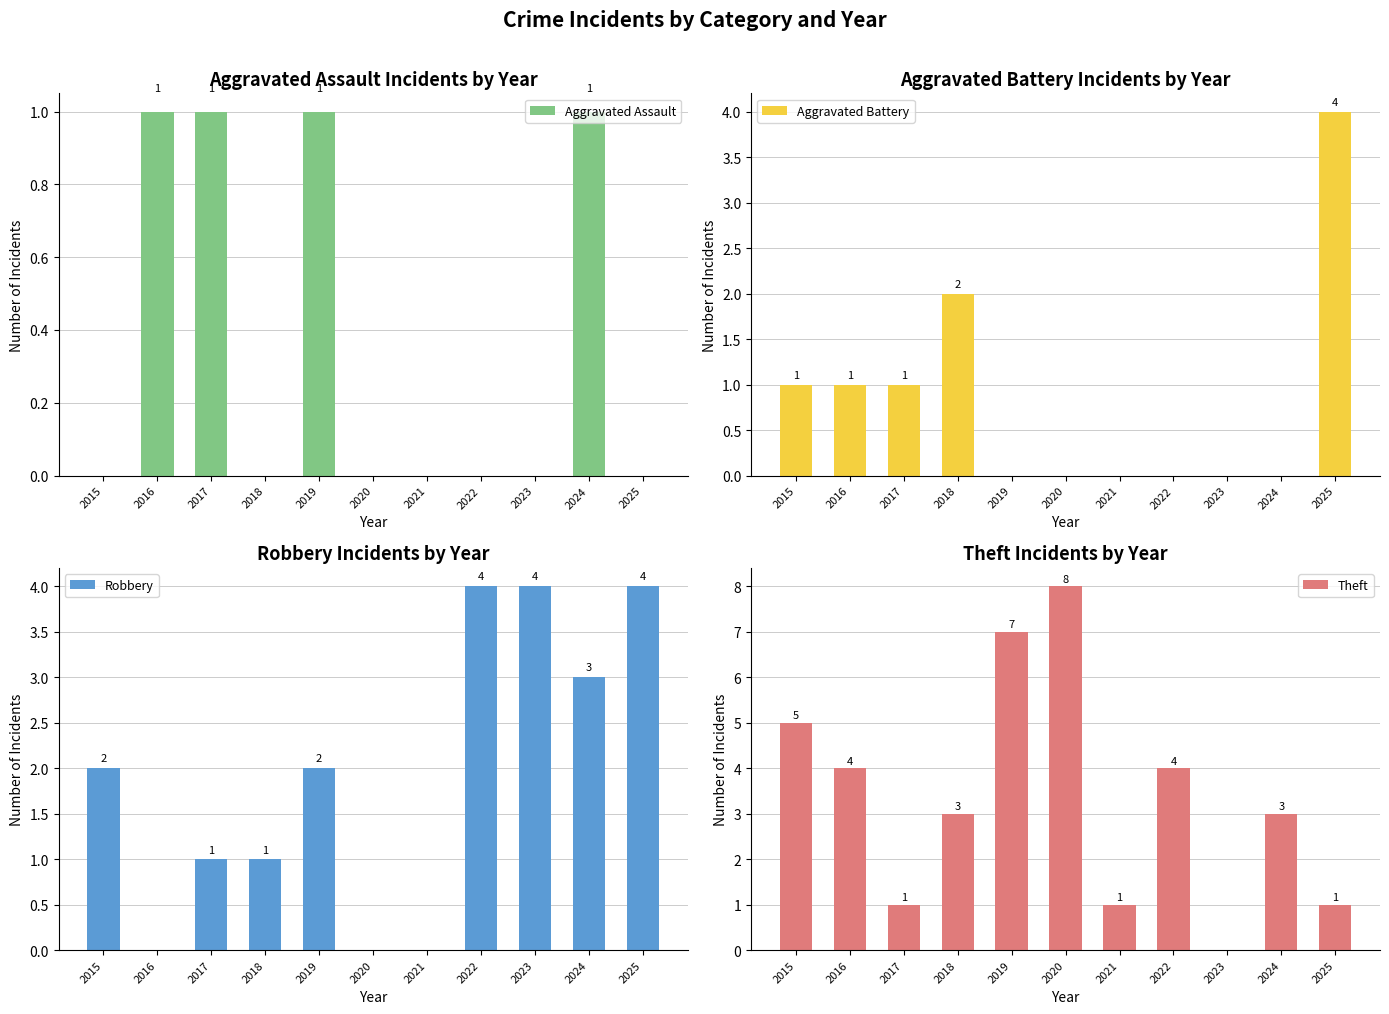

Reading right to left, transcribe all the data shown in this chart.

Aggravated Assault: 2025=0	2024=1	2023=0	2022=0	2021=0	2020=0	2019=1	2018=0	2017=1	2016=1	2015=0
Aggravated Battery: 2025=4	2024=0	2023=0	2022=0	2021=0	2020=0	2019=0	2018=2	2017=1	2016=1	2015=1
Robbery: 2025=4	2024=3	2023=4	2022=4	2021=0	2020=0	2019=2	2018=1	2017=1	2016=0	2015=2
Theft: 2025=1	2024=3	2023=0	2022=4	2021=1	2020=8	2019=7	2018=3	2017=1	2016=4	2015=5